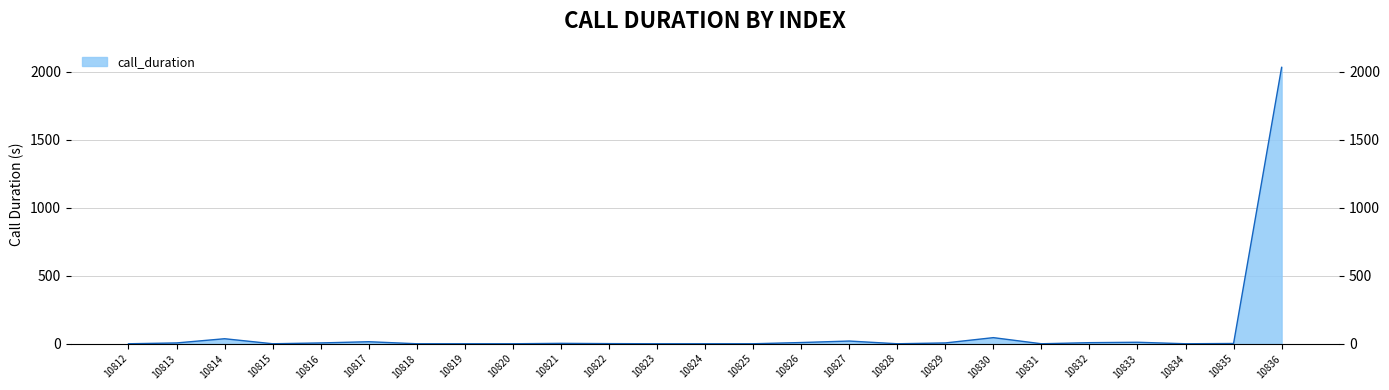

Between 10814 and 10835, which is larger?

10814